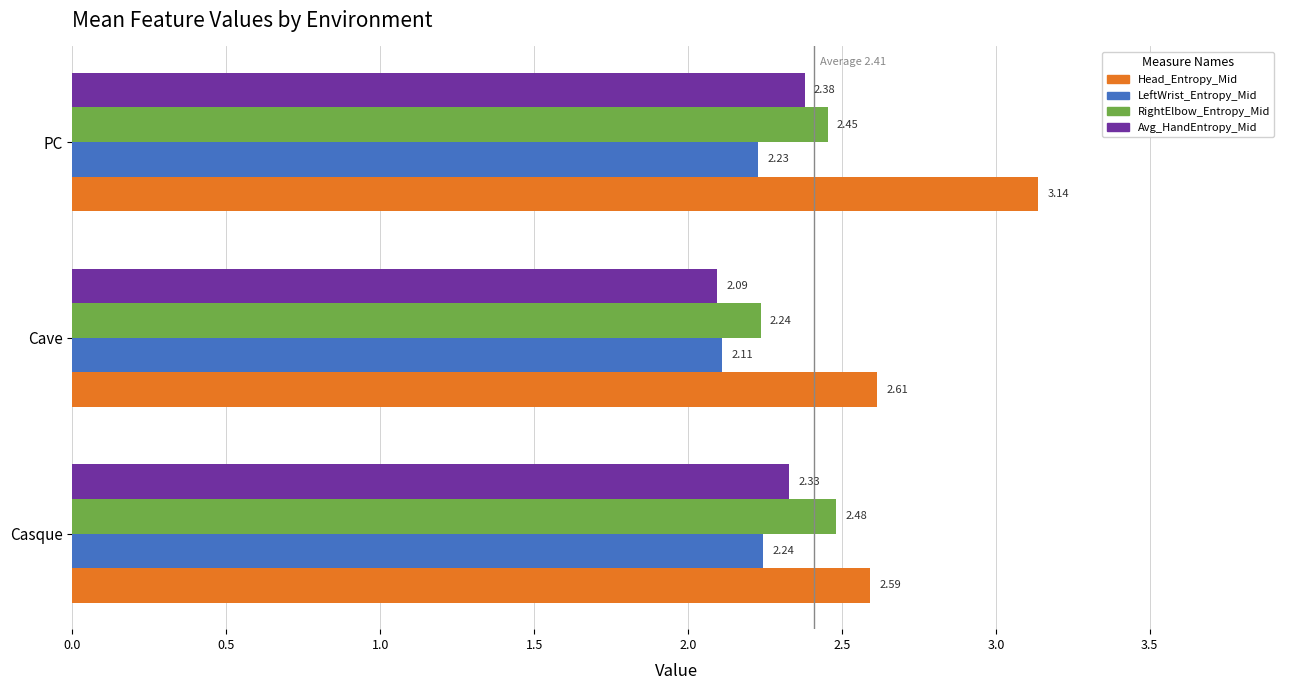

Where is LeftWrist_Entropy_Mid nearest to the value 2?

Cave